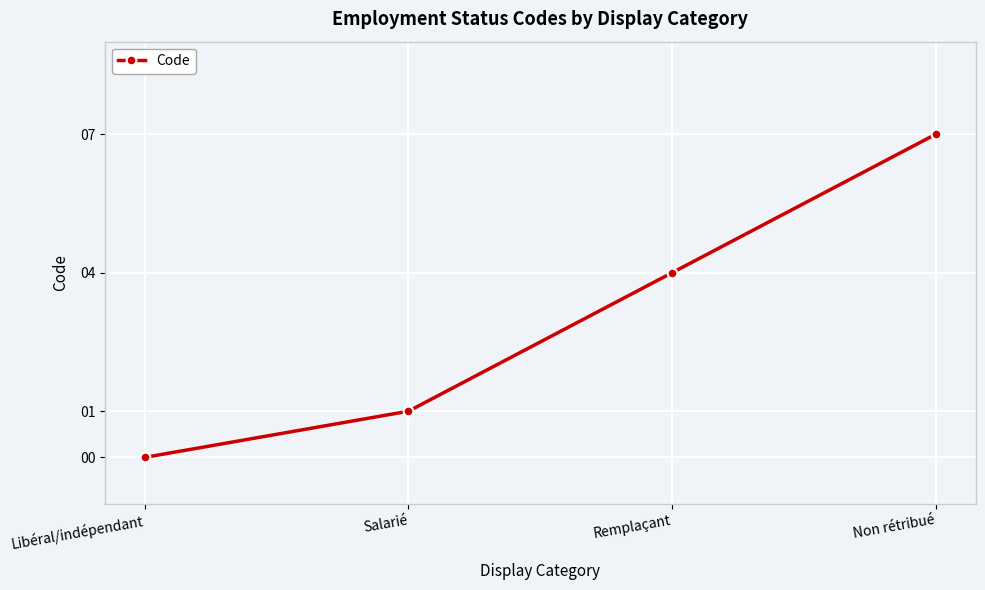

Reading left to right, transcribe all the data shown in this chart.

0	1	4	7